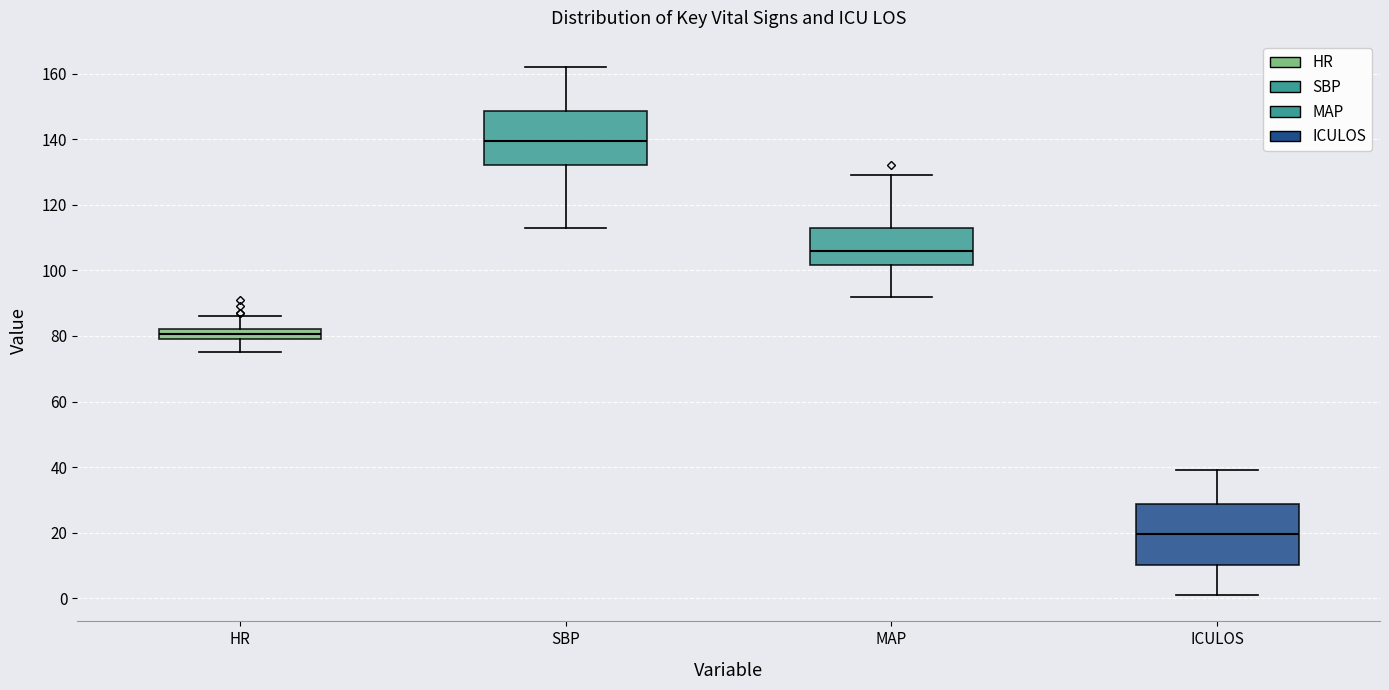

Reading left to right, transcribe this box plot: for each box, give where its median line is, the range the box spans, and where its two whiskers end, as read against the y-axis. The values are not printed on the chart, so give them approximately, as read against the axis.

HR: median 80 (inside the box), box 80 to 82, whiskers 76 to 86
SBP: median 140, box 132 to 148, whiskers 114 to 162
MAP: median 106, box 102 to 114, whiskers 92 to 130
ICULOS: median 20, box 10 to 28, whiskers 2 to 40